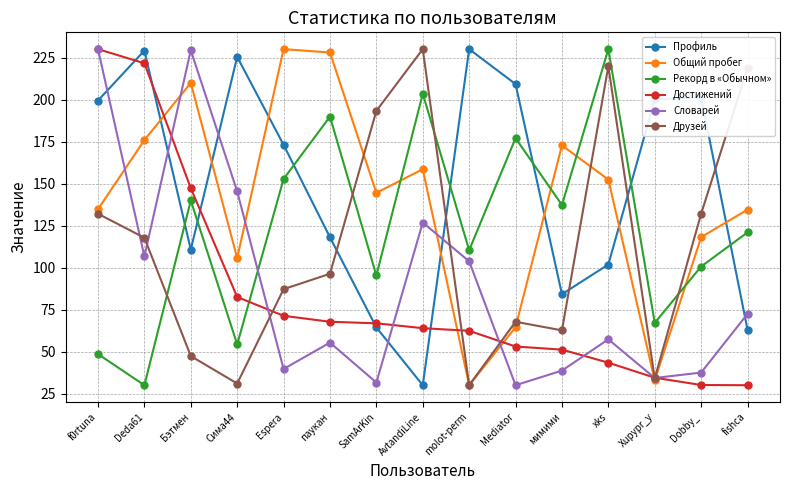

How many lines are shown in the chart?

6